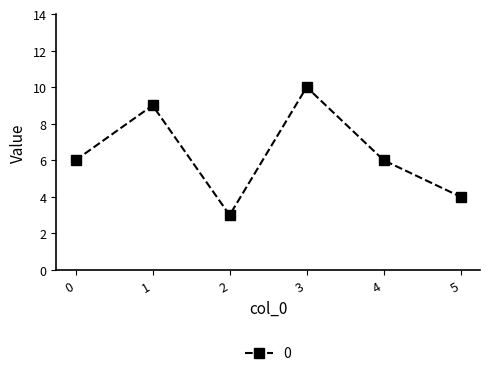

What is the maximum value shown in the chart?

10